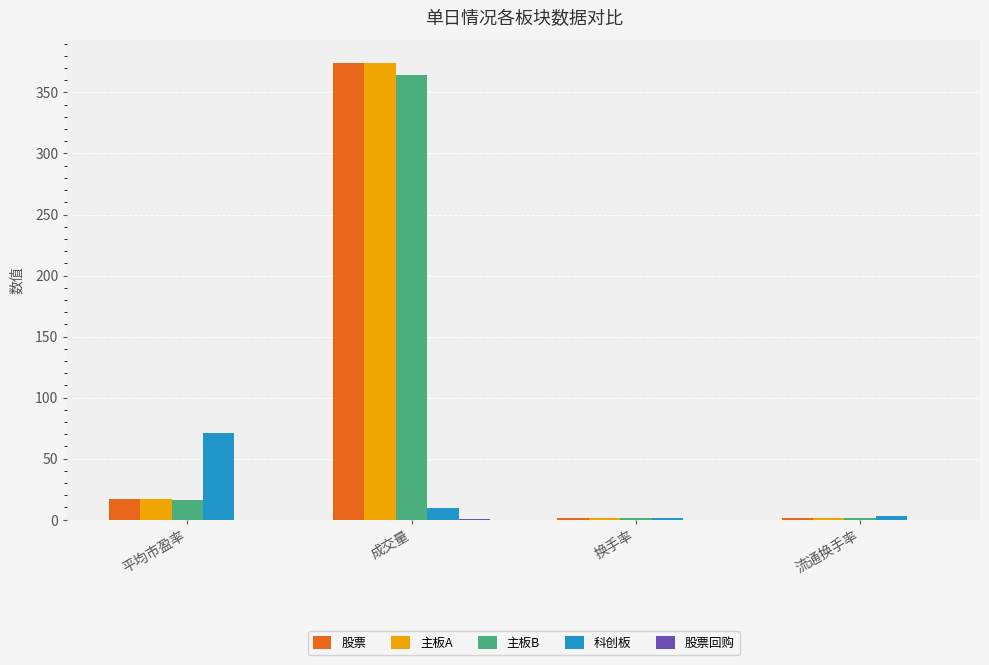

What is the sum of the 股票 values at 换手率 and 平均市盈率?

18.2